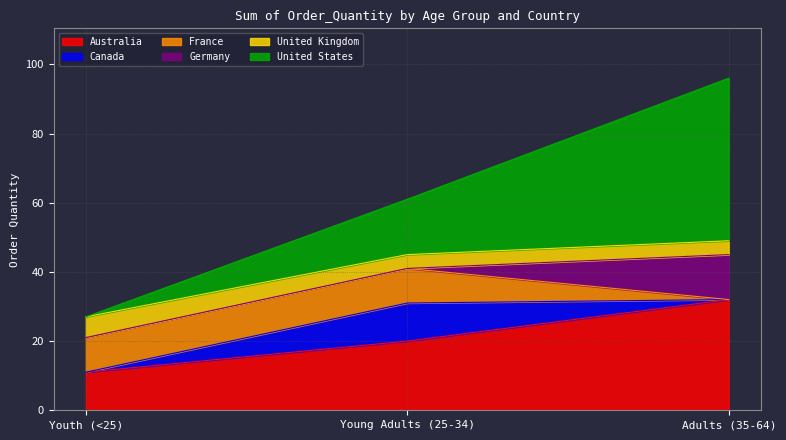

Which series has the largest total across all categories?

United States